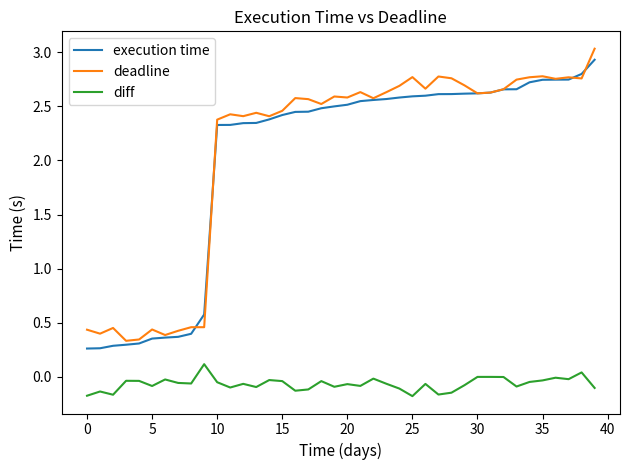

Count the number of categories in the chart.

40